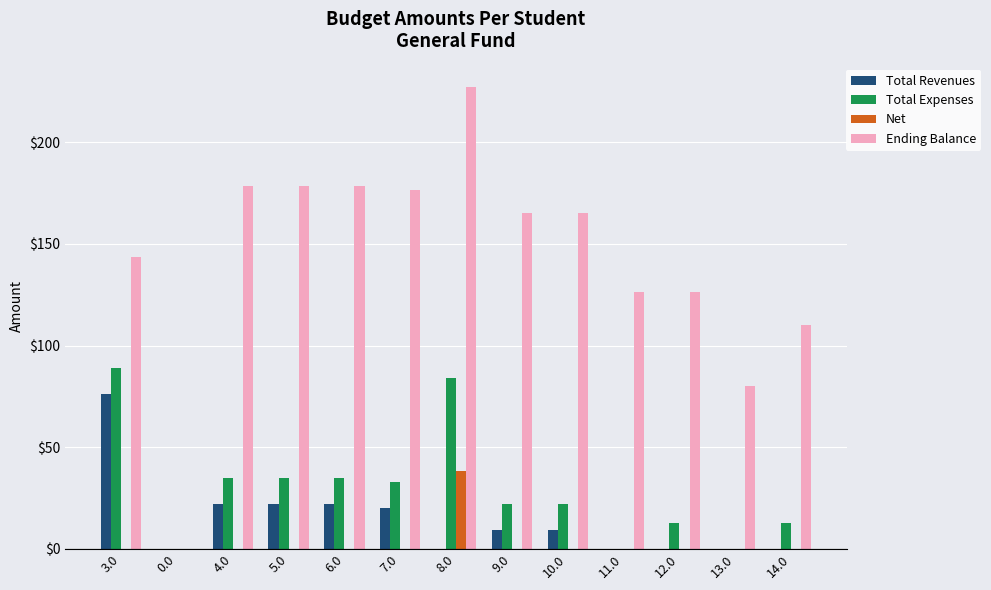

Reading left to right, what are all the values shown in this chart?

Total Revenues: 76.0	0.0	22.0	22.0	22.0	20.0	0.0	9.0	9.0	0.0	0.0	0.0	0.0
Total Expenses: 88.8	0.0	34.8	34.8	34.8	32.8	83.8	21.8	21.8	0.0	12.8	0.0	12.8
Net: 0.0	0.0	0.0	0.0	0.0	0.0	38.5	0.0	0.0	0.0	0.0	0.0	0.0
Ending Balance: 143.4	0.0	178.4	178.4	178.4	176.4	227.4	165.4	165.4	126.4	126.4	80.3	110.3